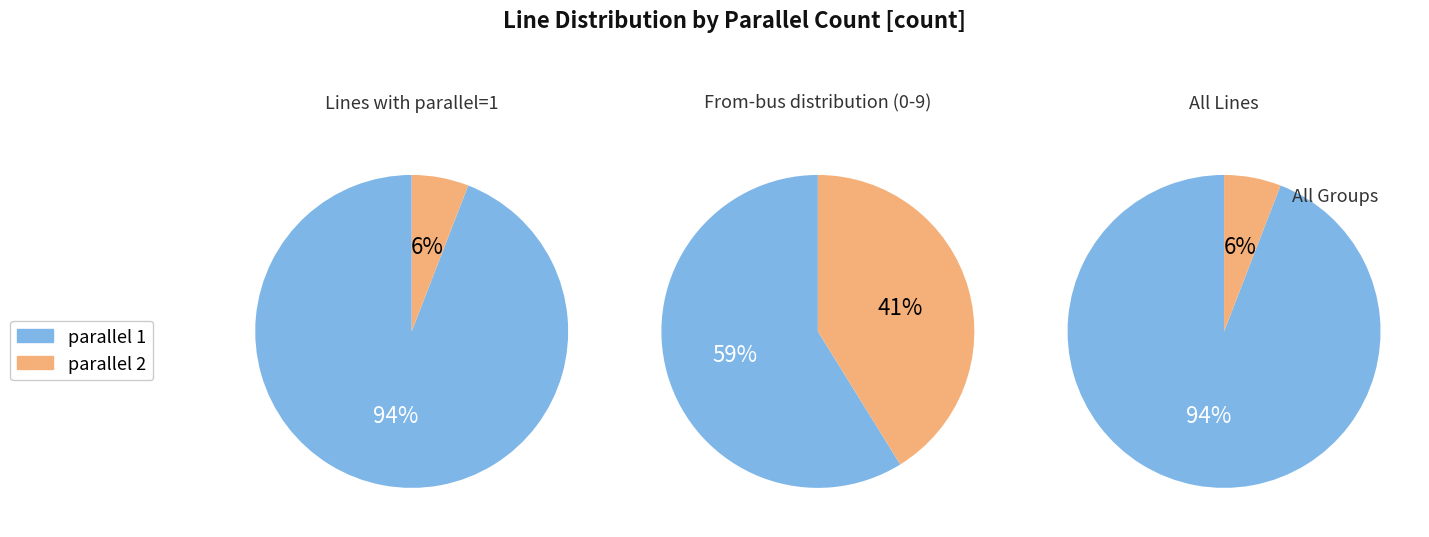

To the nearest percent, what is the difference between the 0 and 1 slice percentages?

88%